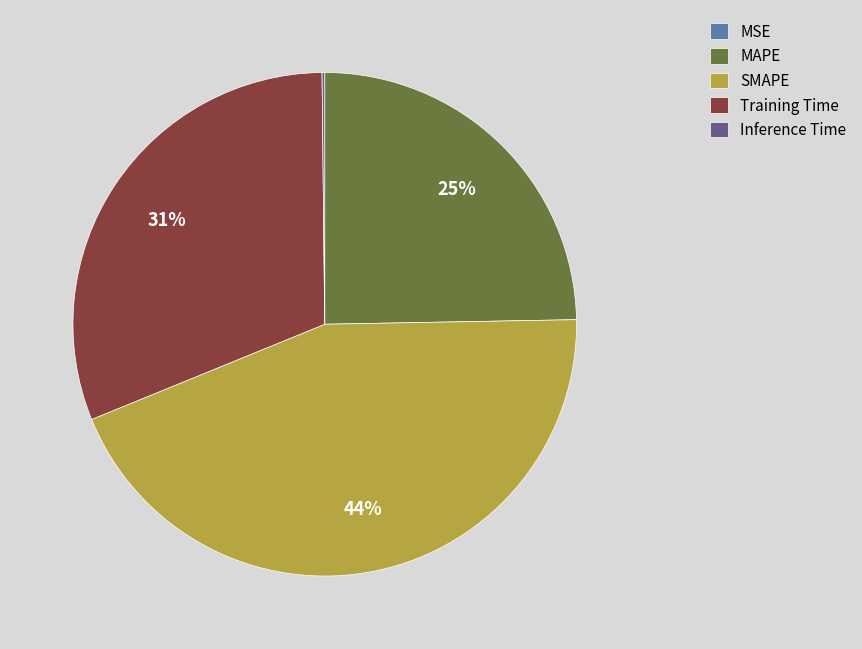

To the nearest percent, what portion does SMAPE represent?

44%